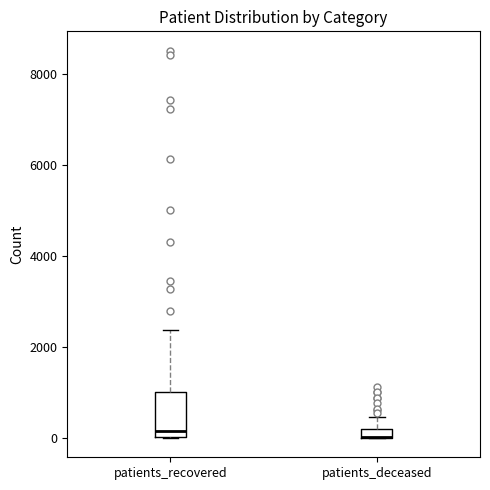

Where is the upper edge of the box for patients_deceased on the y-axis? The values are not printed on the chart, so give them approximately, as read against the axis.

200